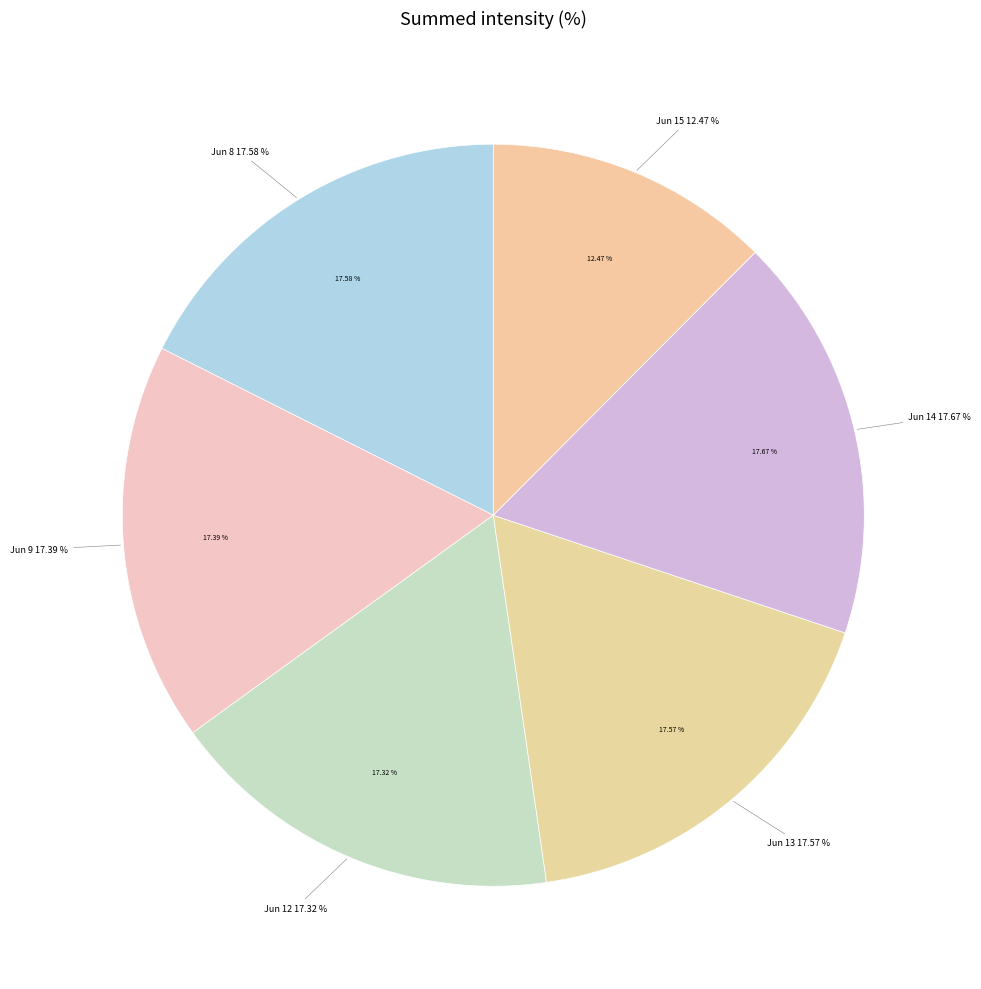

Does 23 represent more than half of the total?

No